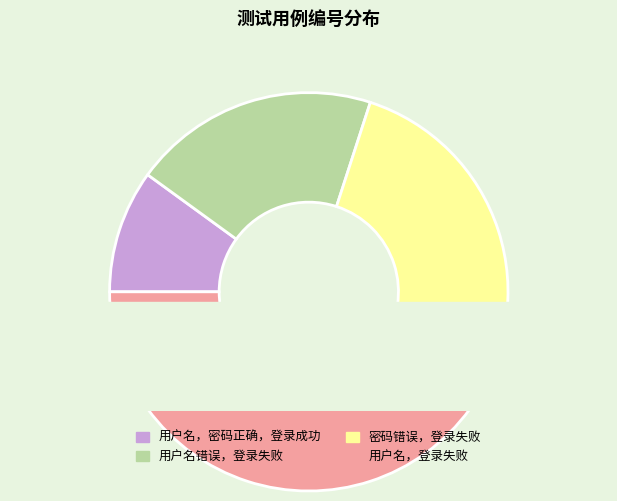

What is the smallest slice in the pie chart?

用户名，密码正确，登录成功